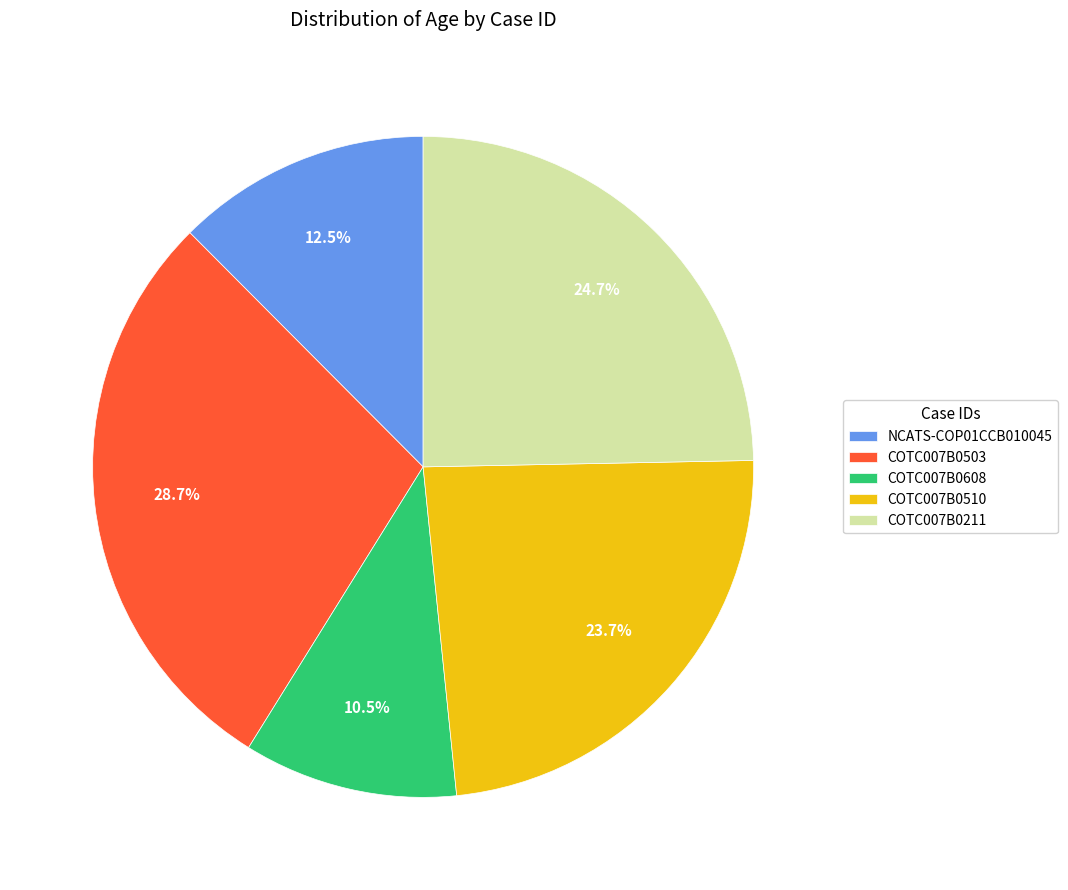

How many slices are in this pie chart?

5